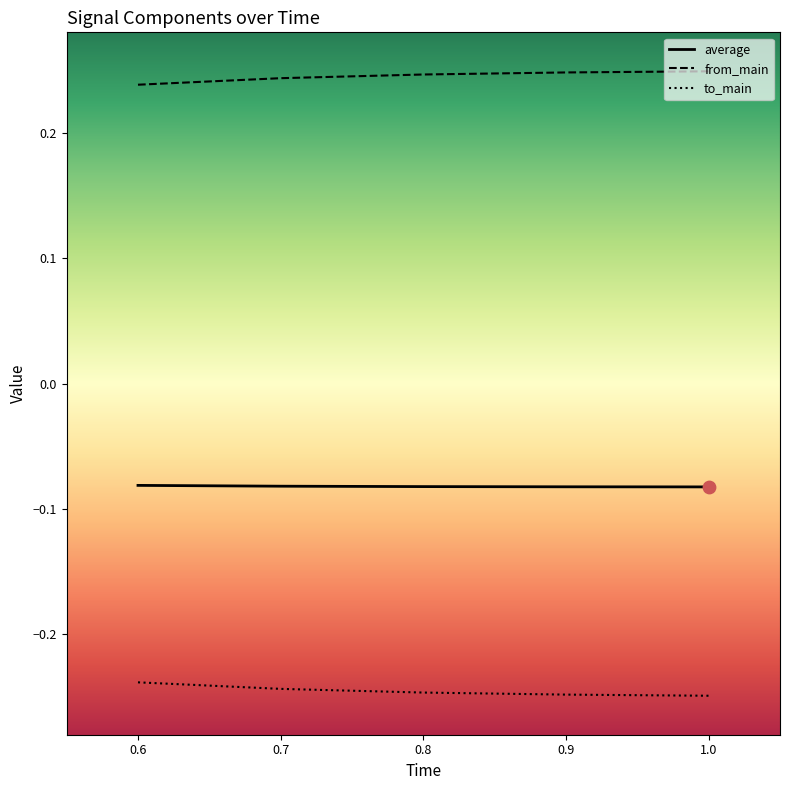

Is the value of average at 0.7 greater than the value of to_main at 0.9?

Yes